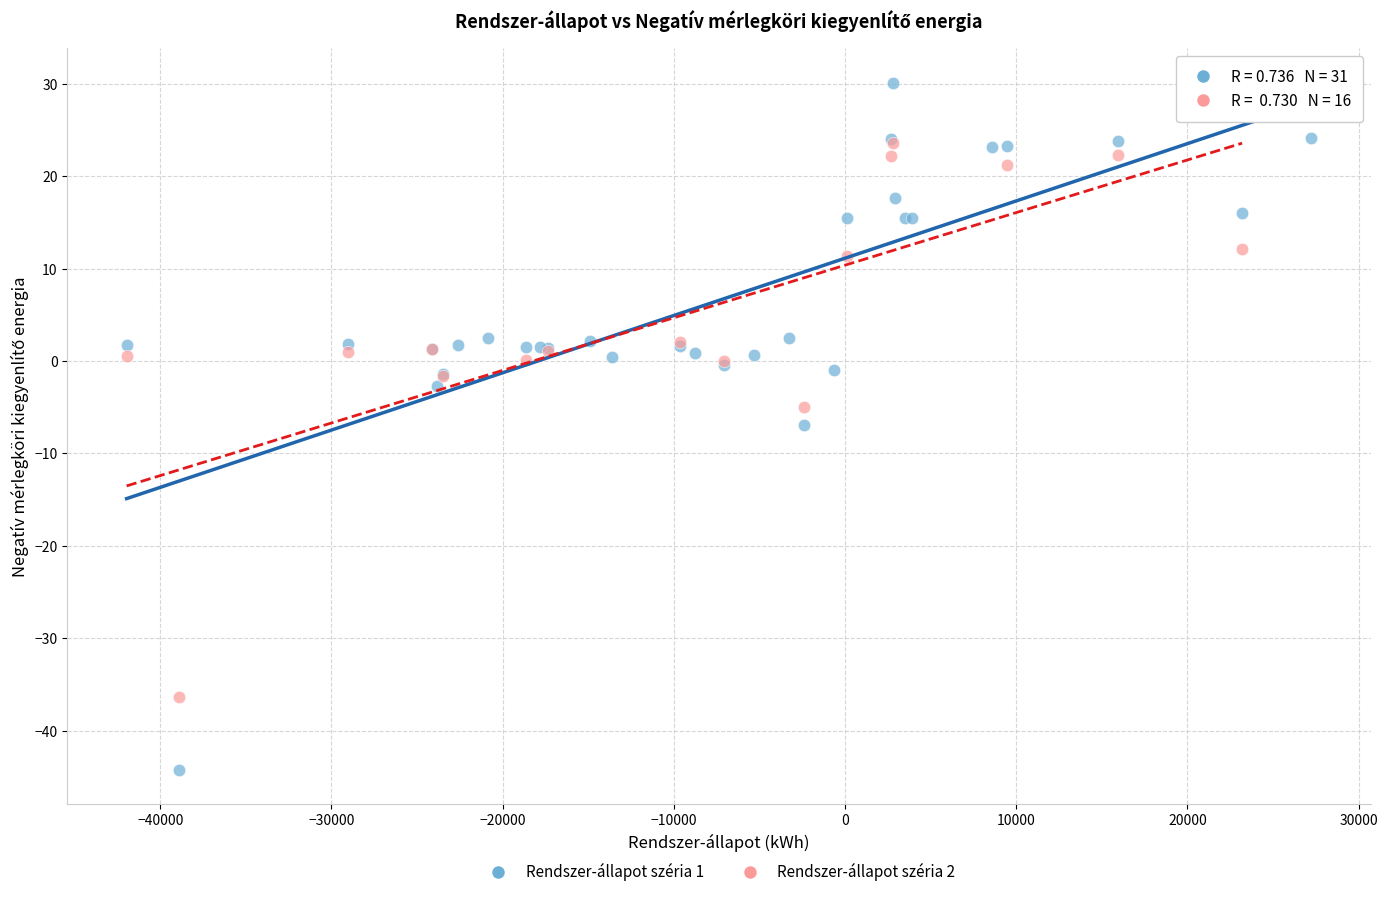

Which series has the widest spread of Y values?

Rendszer-állapot széria 1